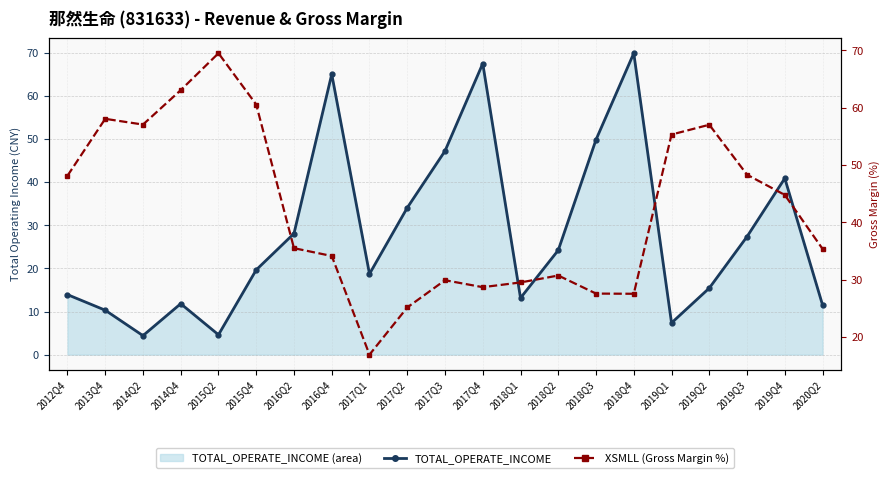

Reading right to left, what are all the values shown in this chart?

TOTAL_OPERATE_INCOME: 2020Q2=11.5	2019Q4=40.9	2019Q3=27.4	2019Q2=15.4	2019Q1=7.4	2018Q4=69.9	2018Q3=49.9	2018Q2=24.2	2018Q1=13.1	2017Q4=67.5	2017Q3=47.2	2017Q2=34.1	2017Q1=18.7	2016Q4=65.0	2016Q2=28.1	2015Q4=19.7	2015Q2=4.6	2014Q4=11.8	2014Q2=4.4	2013Q4=10.3	2012Q4=13.9
XSMLL (Gross Margin %): 2020Q2=35.4	2019Q4=44.8	2019Q3=48.3	2019Q2=57.0	2019Q1=55.3	2018Q4=27.6	2018Q3=27.6	2018Q2=30.7	2018Q1=29.5	2017Q4=28.7	2017Q3=29.9	2017Q2=25.2	2017Q1=16.9	2016Q4=34.1	2016Q2=35.5	2015Q4=60.6	2015Q2=69.5	2014Q4=63.1	2014Q2=57.1	2013Q4=58.1	2012Q4=48.1